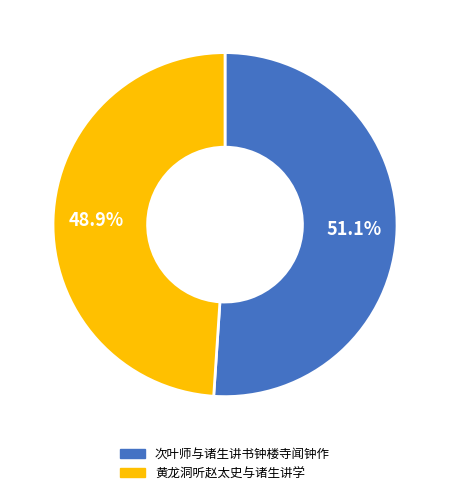

Combined, what portion of the pie is 次叶师与诸生讲书钟楼寺闻钟作 and 黄龙洞听赵太史与诸生讲学?

100.0%